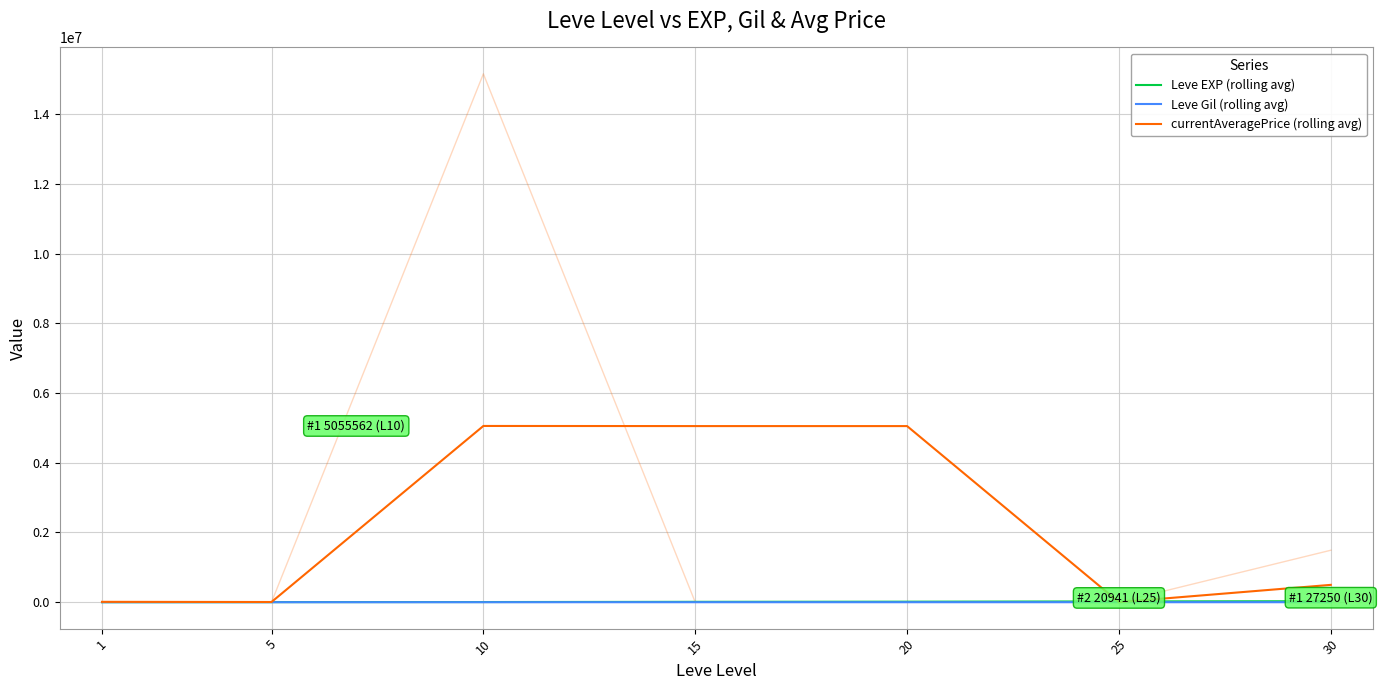

Which has a higher value, 20 or 5?

20